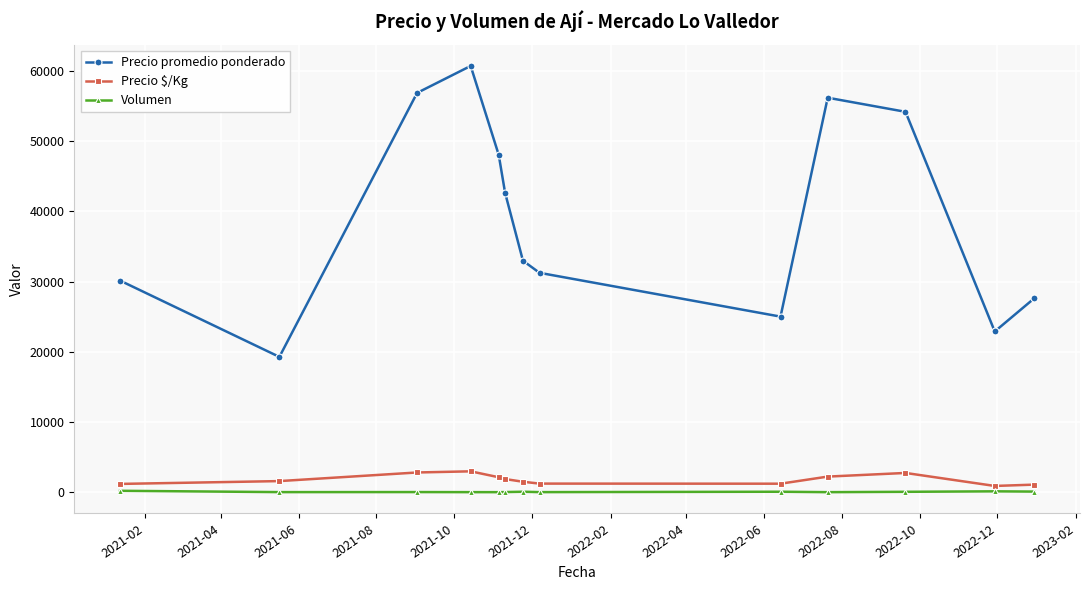

True or false: Volumen and Precio promedio ponderado cross at least once.

False